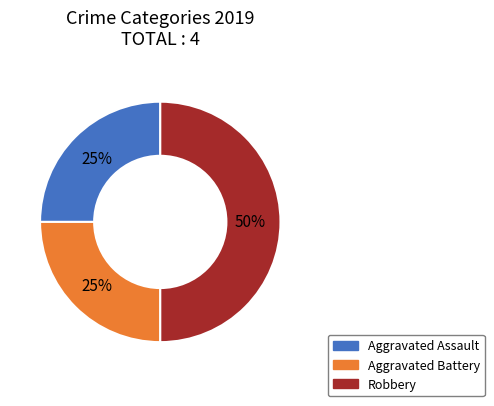

The Aggravated Battery slice represents 32% of the pie. True or false?

False